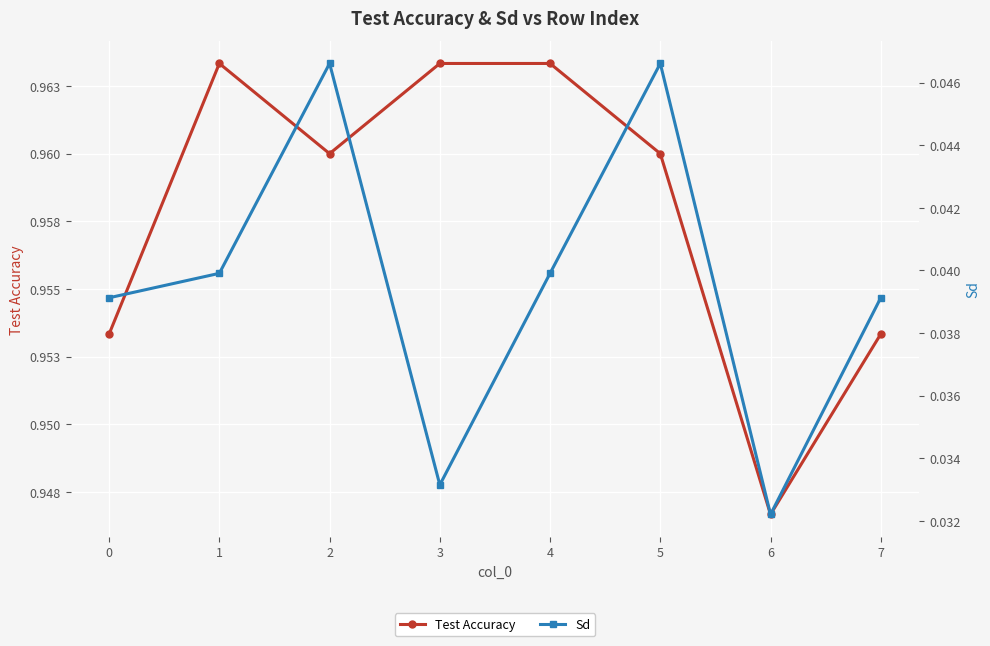

True or false: Test Accuracy and Sd cross at least once.

False